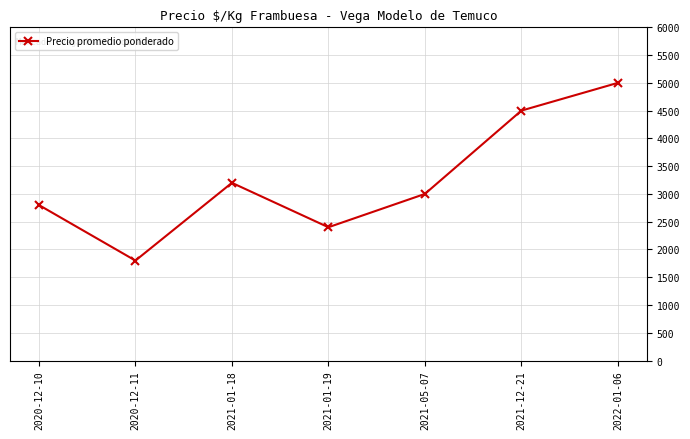

Rank the categories by value from highest to lowest.

2022-01-06, 2021-12-21, 2021-01-18, 2021-05-07, 2020-12-10, 2021-01-19, 2020-12-11